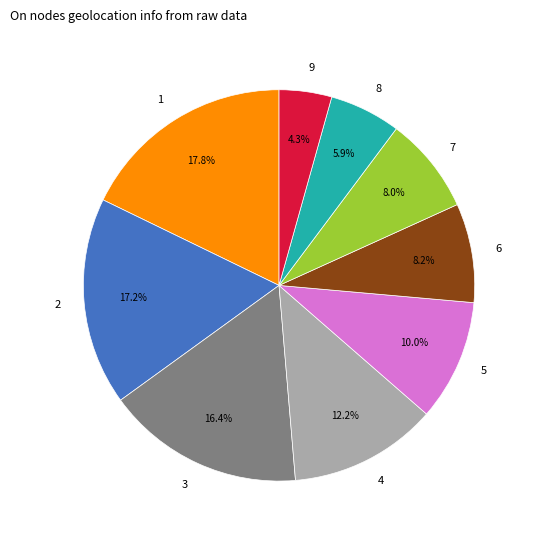

The 3 slice represents 4% of the pie. True or false?

False